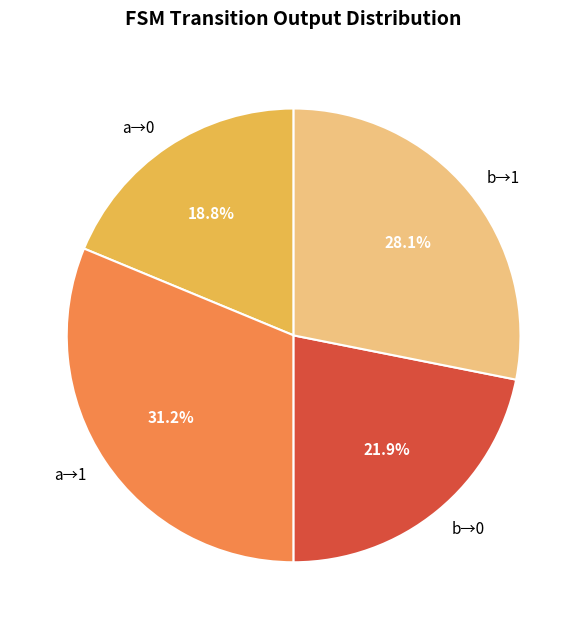

Rank the categories by value from highest to lowest.

a→1, b→1, b→0, a→0